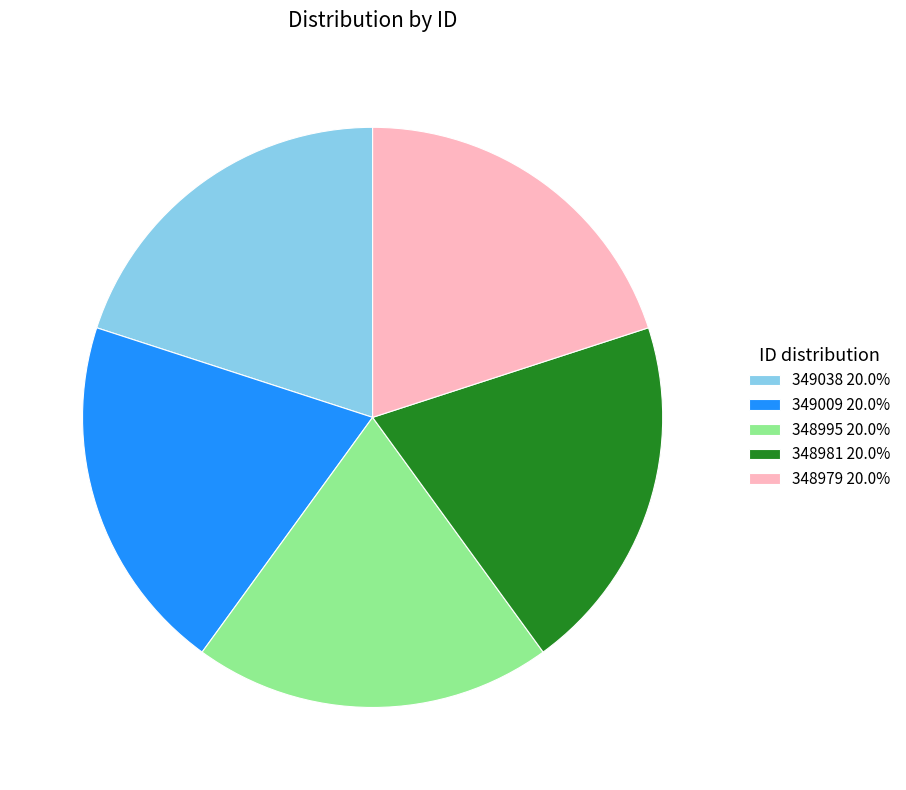

Approximately how many times larger is the value at 348981 20.0% compared to 349009 20.0%?

1.0